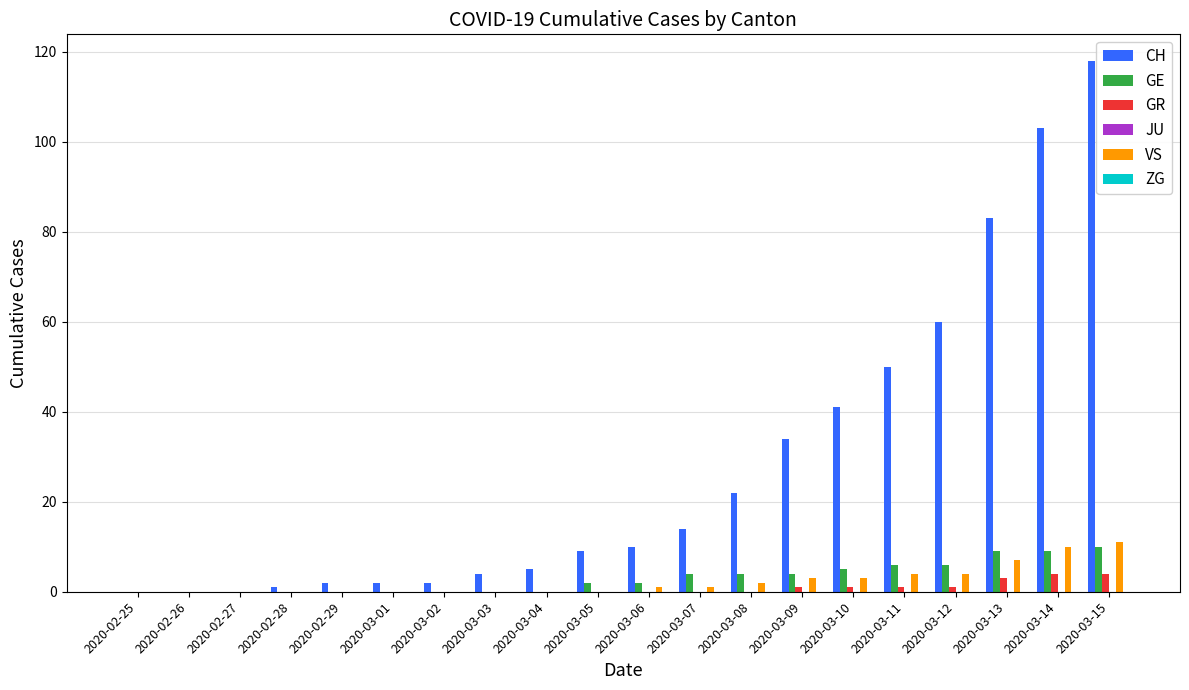

How many categories are shown in the chart?

20